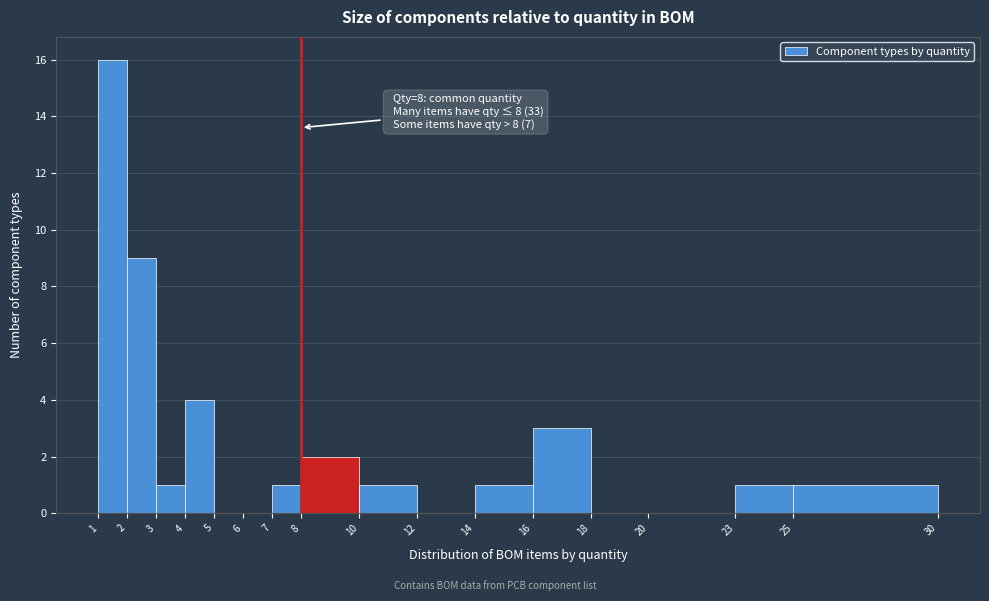

Over which range of the x-axis is the bar tallest?

1 to 2